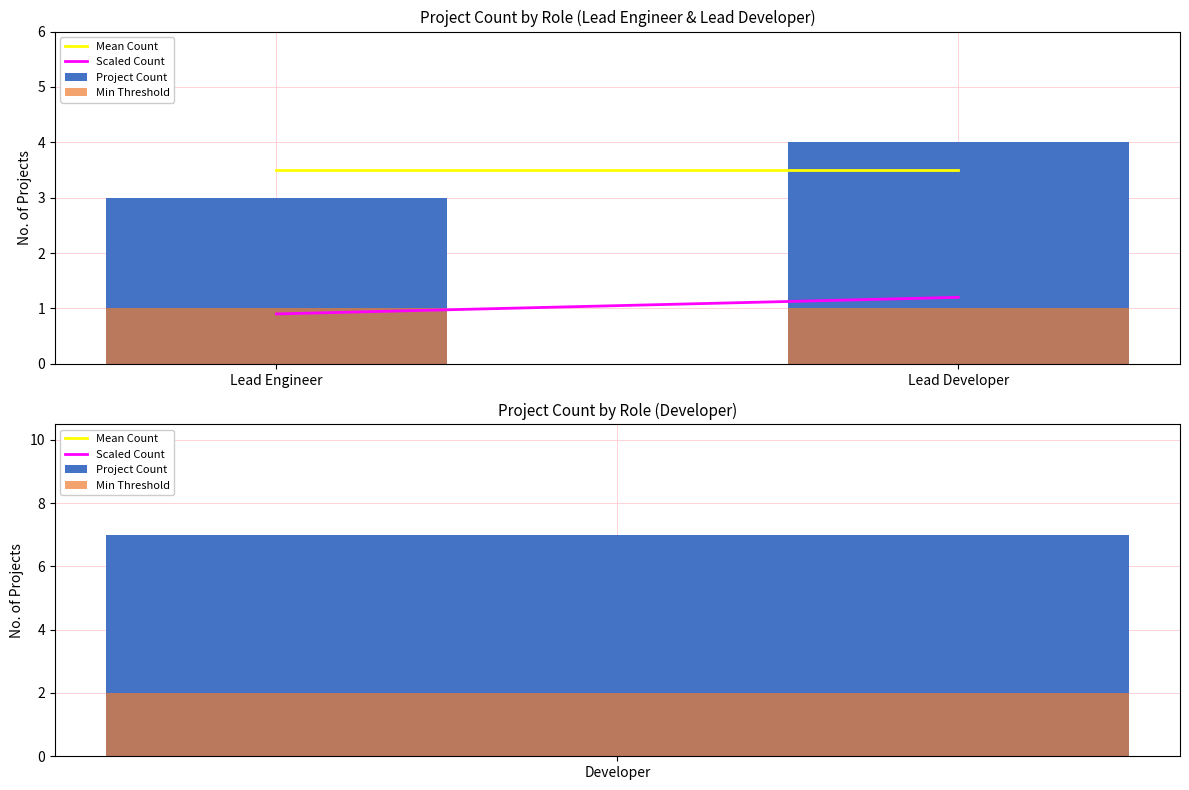

At which category does the chart reach its minimum across all series?

Lead Engineer